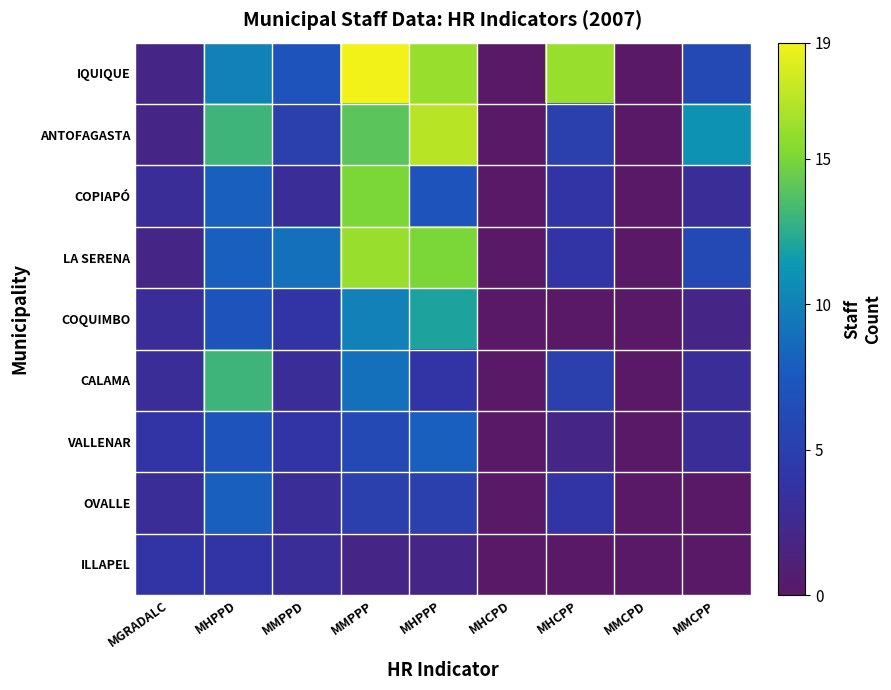

What is the maximum value shown in the chart?

19